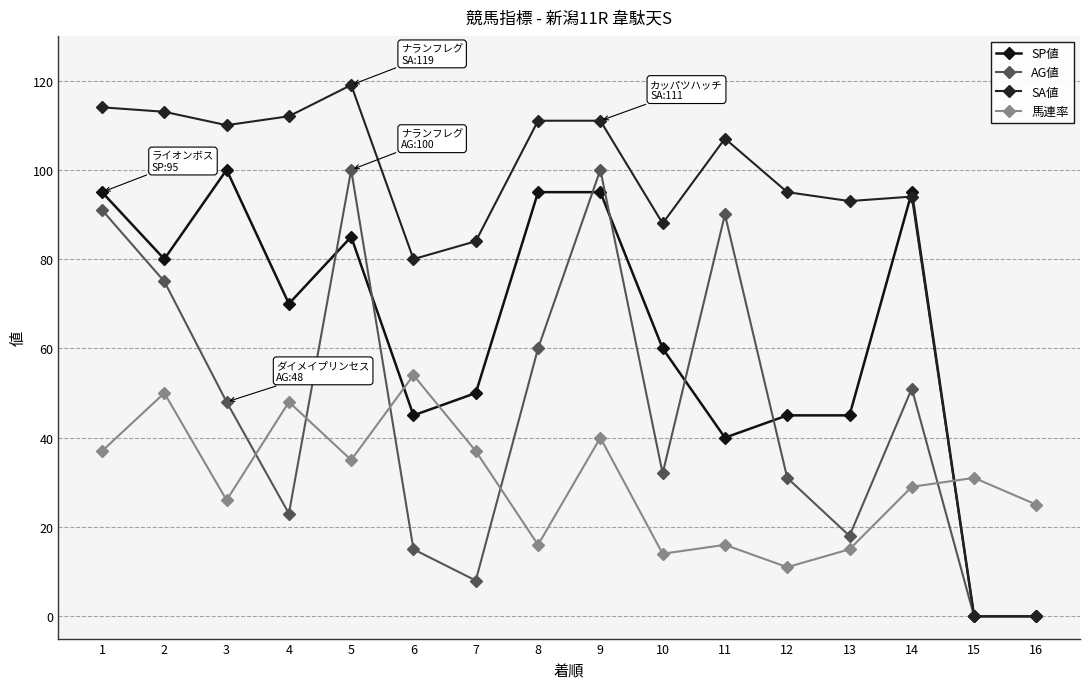

Where do 馬連率 and SA値 first cross each other?

14 and 15